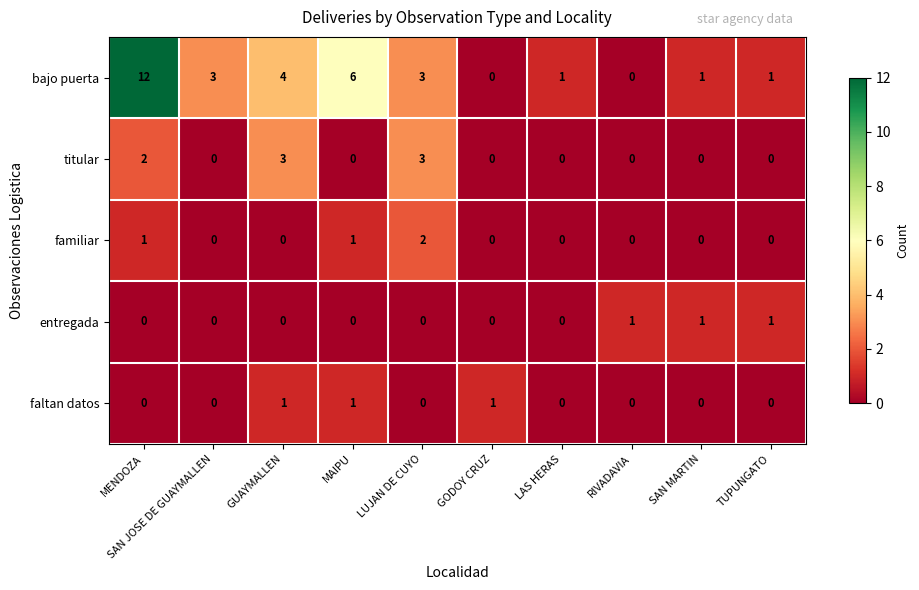

Which series has the largest total across all categories?

bajo puerta